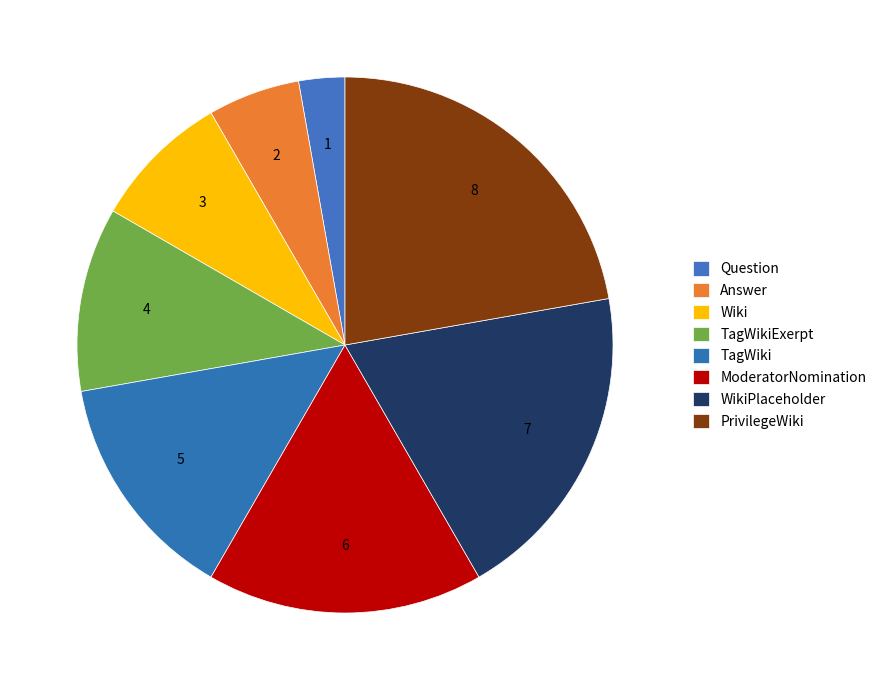

Is there any slice that represents more than half of the pie?

No